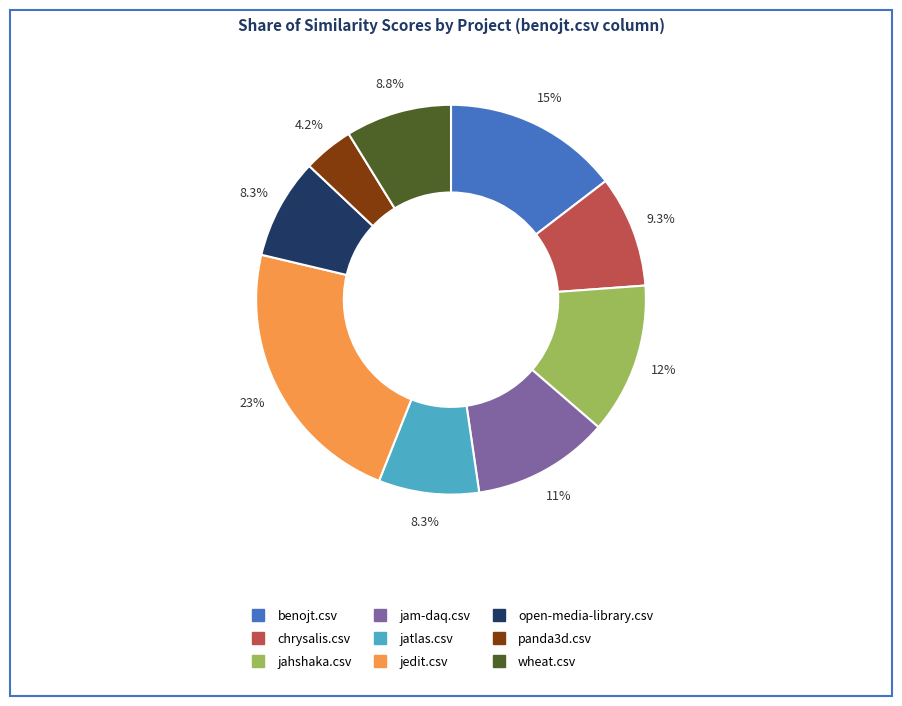

How many slices are in this pie chart?

9